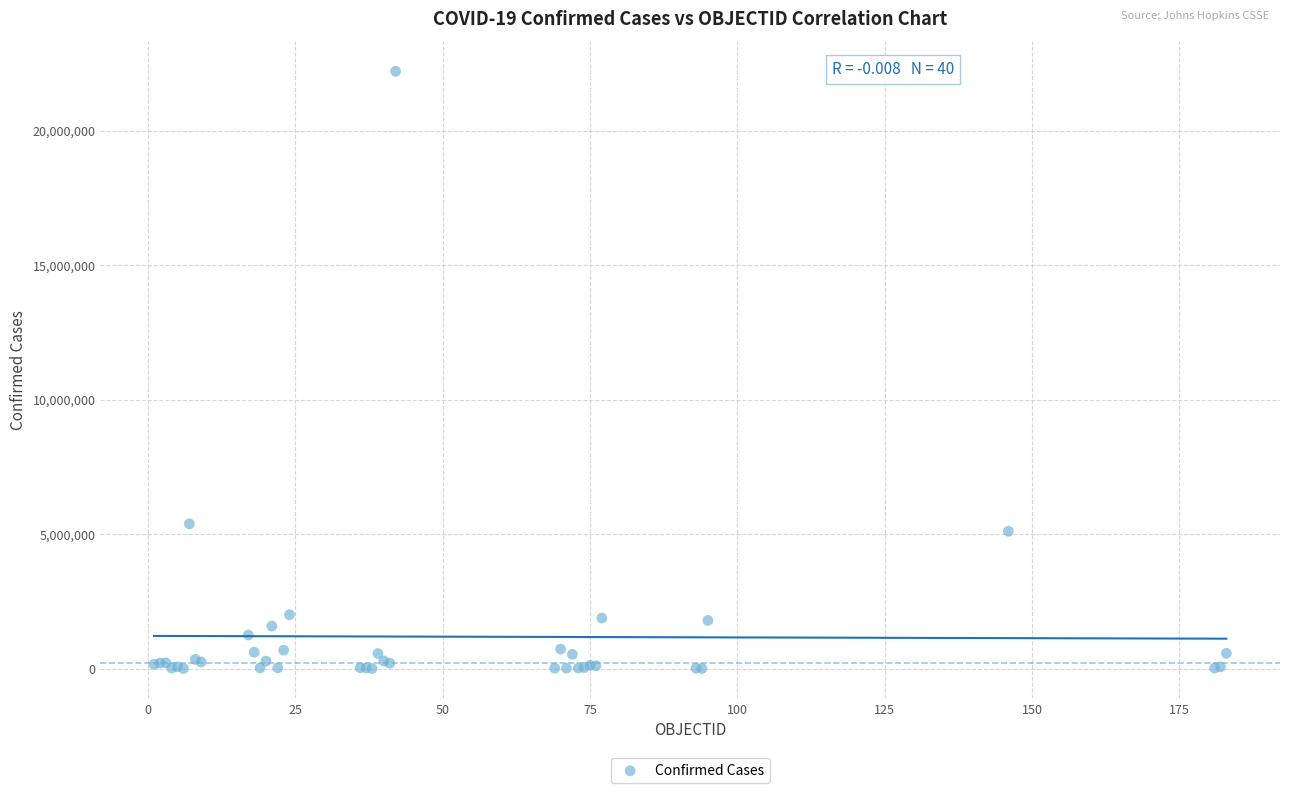

What Y value in the scatter plot is closest to 11103798?

5382290